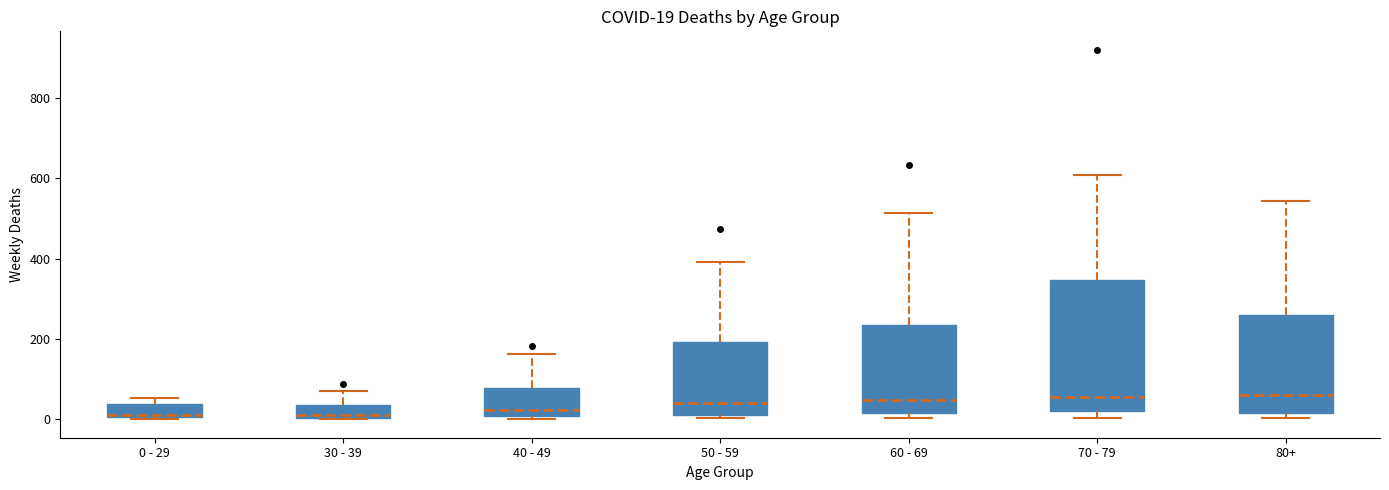

Comparing the boxes themselves (not the whiskers), which one is the tallest?

70 - 79